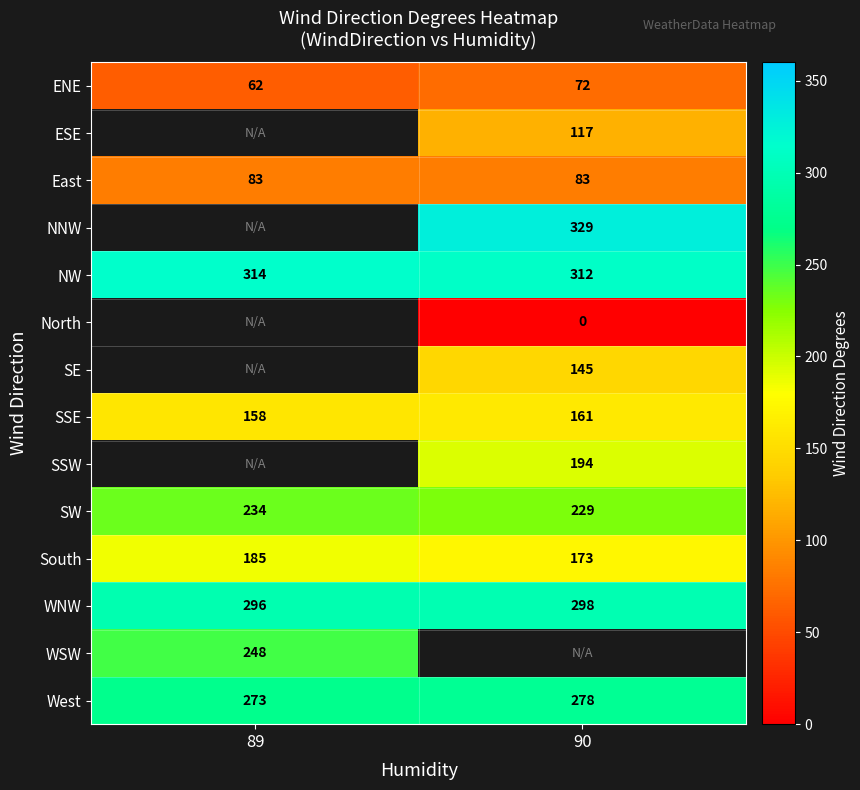

The SSW series shows 194 at 90. True or false?

True